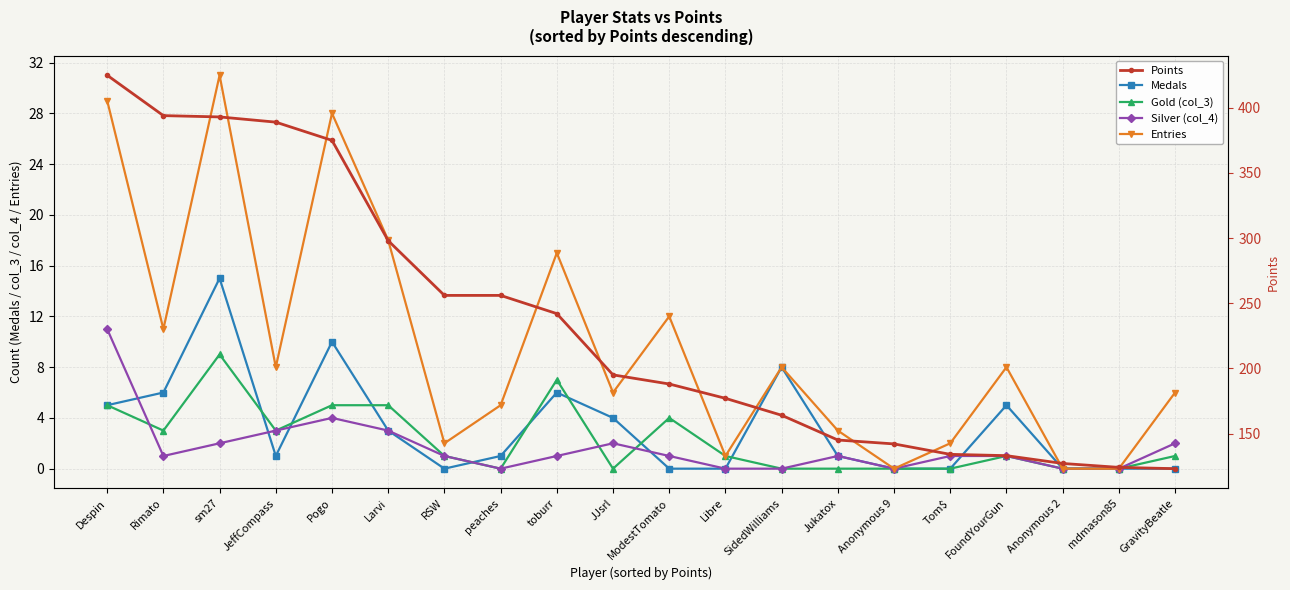

Rank the series at peaches from highest to lowest value.

Points, Entries, Medals, Gold (col_3), Silver (col_4)